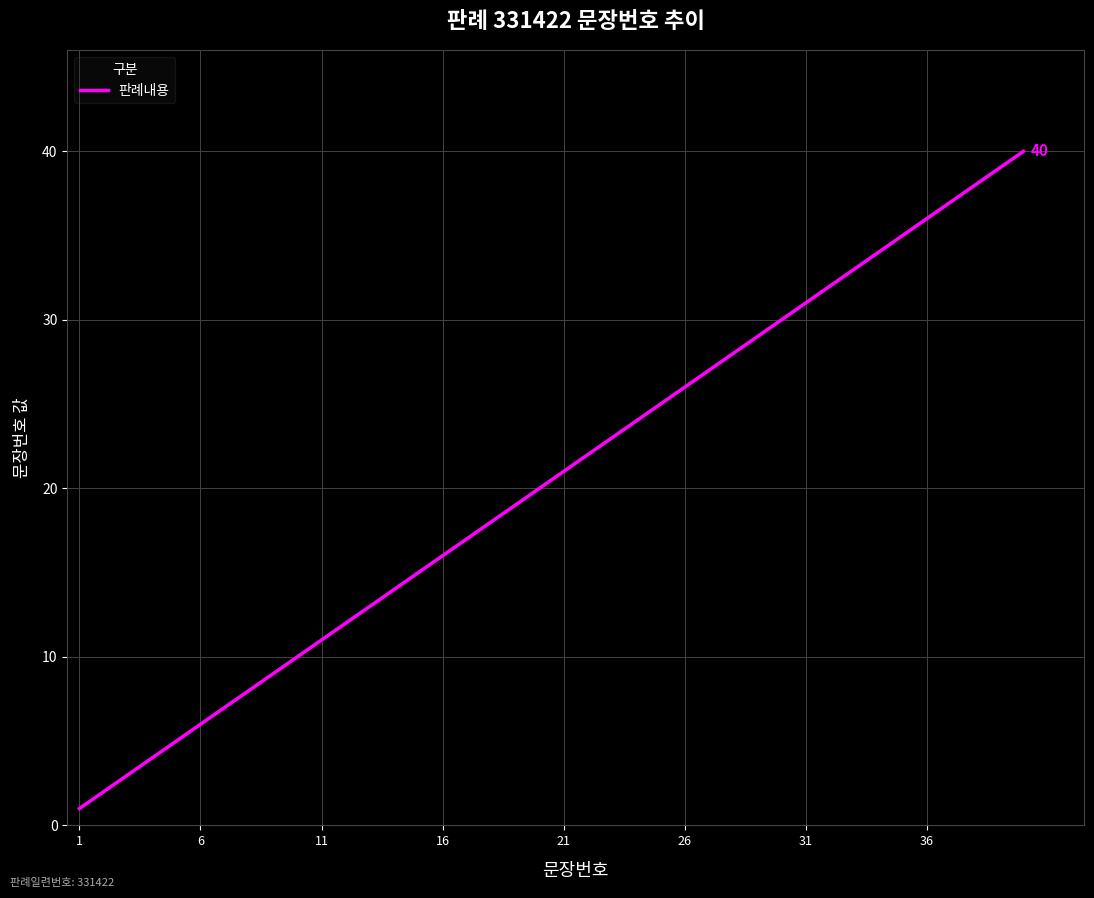

What is the greatest value displayed?

40